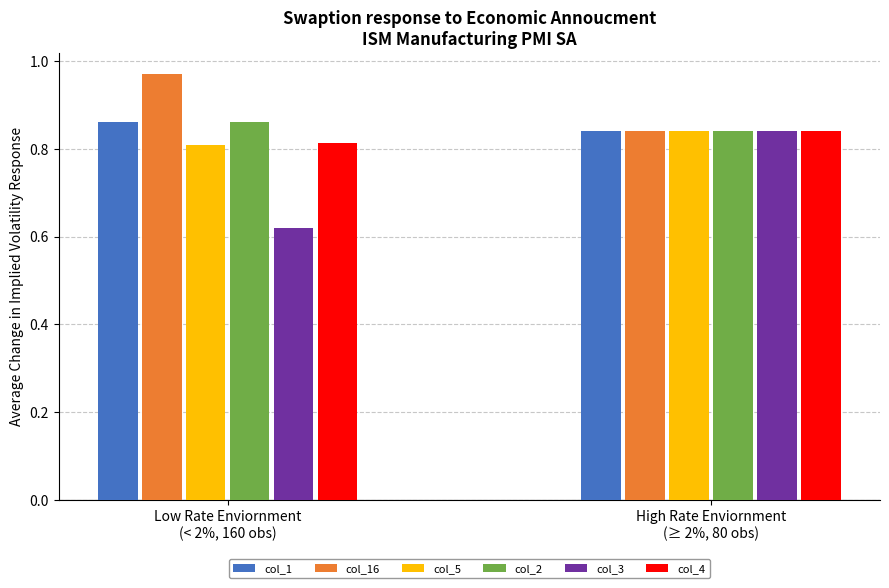

Which series has the widest spread of values?

col_3